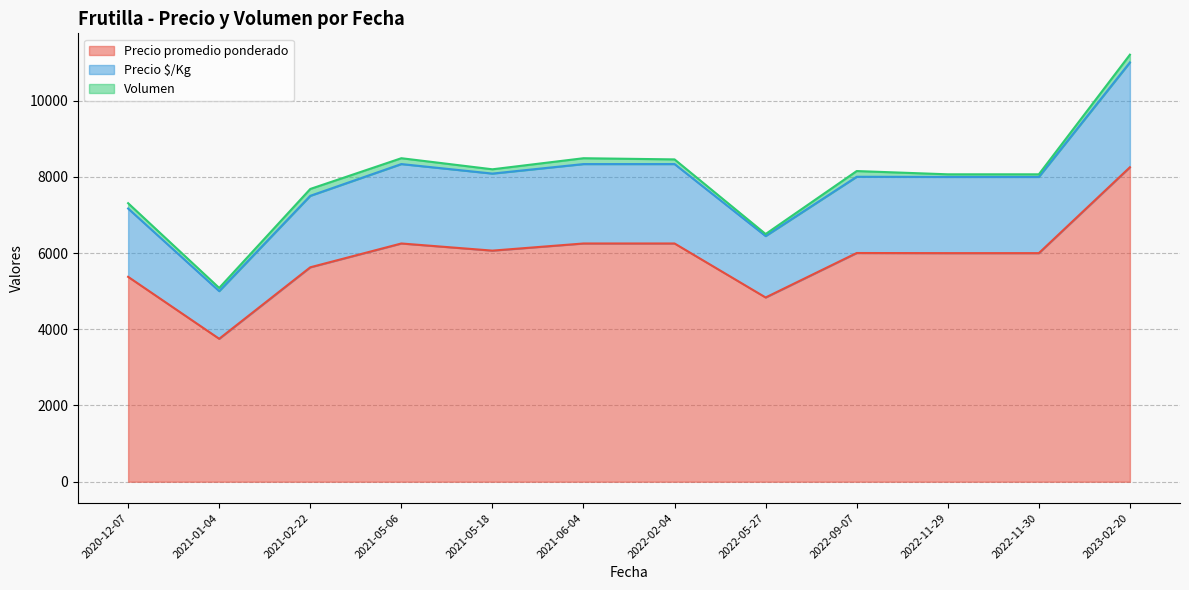

Which has a higher value, 2021-05-18 or 2022-11-29?

2021-05-18